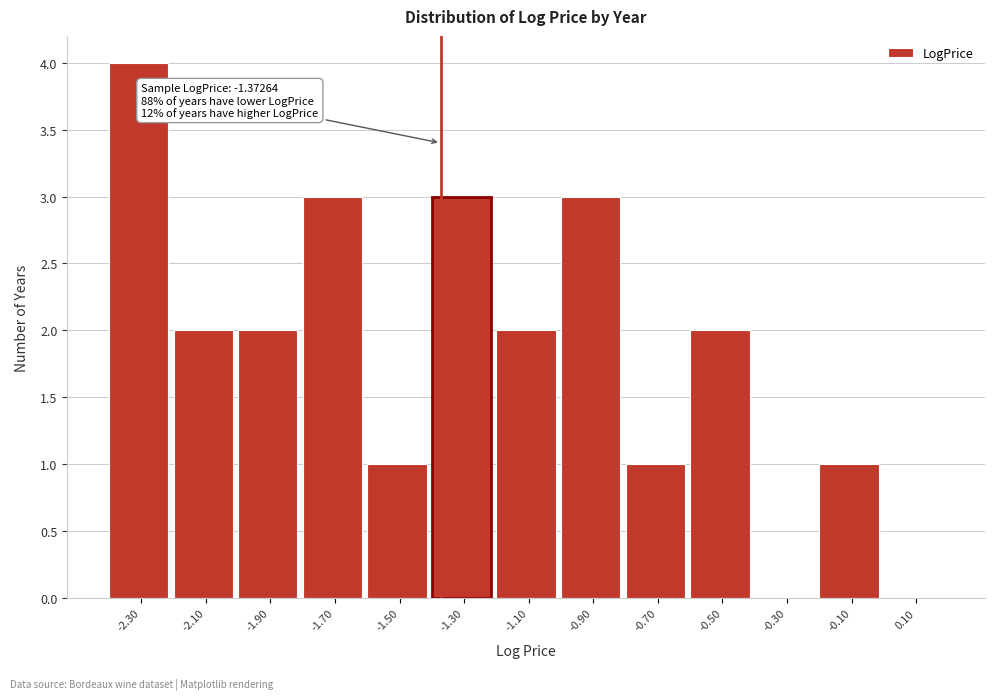

Over which range of the x-axis is the bar tallest?

-2.4 to -2.2